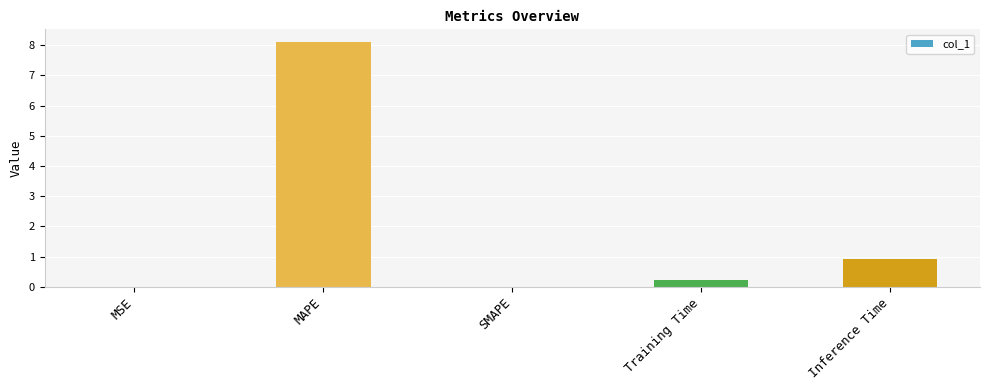

Are the bars horizontal?

No